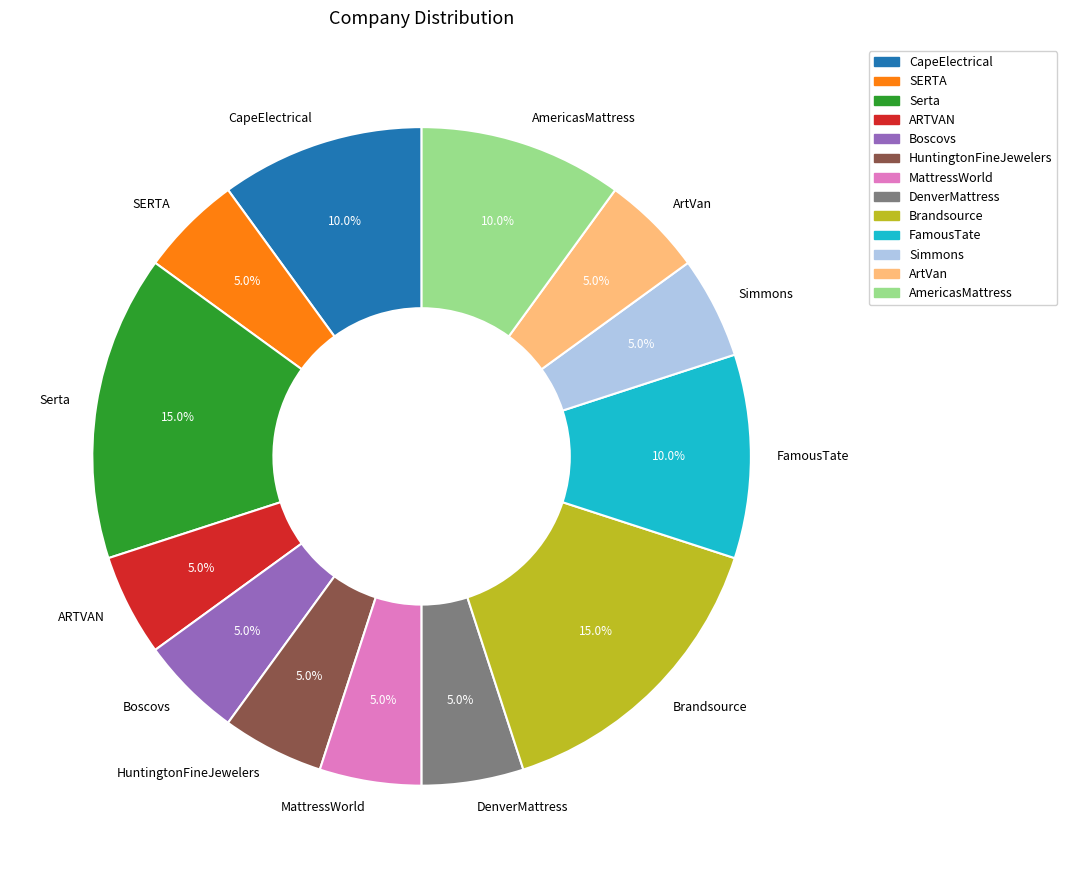

Does any single category account for the majority?

No